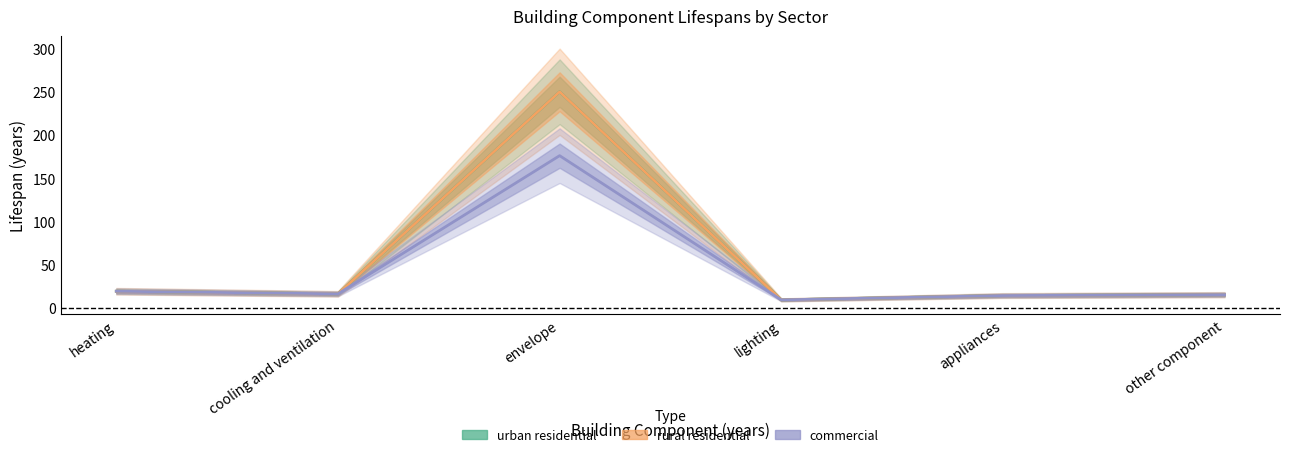

What is the highest value of the urban residential series?

250